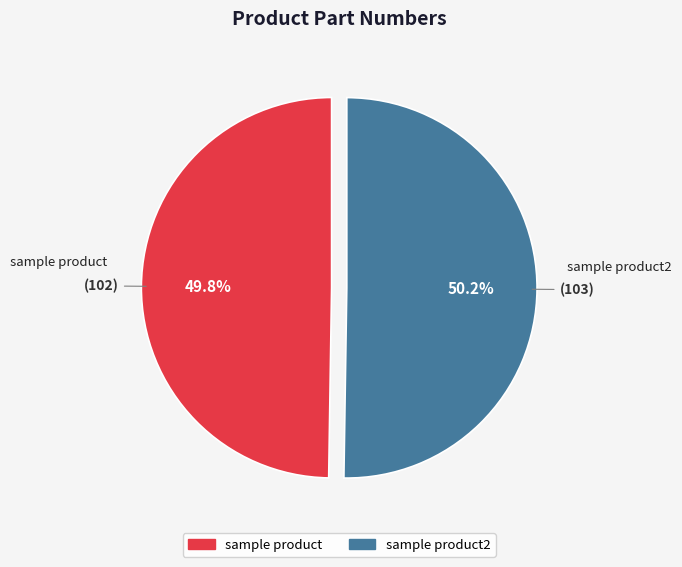

Is there a majority slice in this chart?

Yes